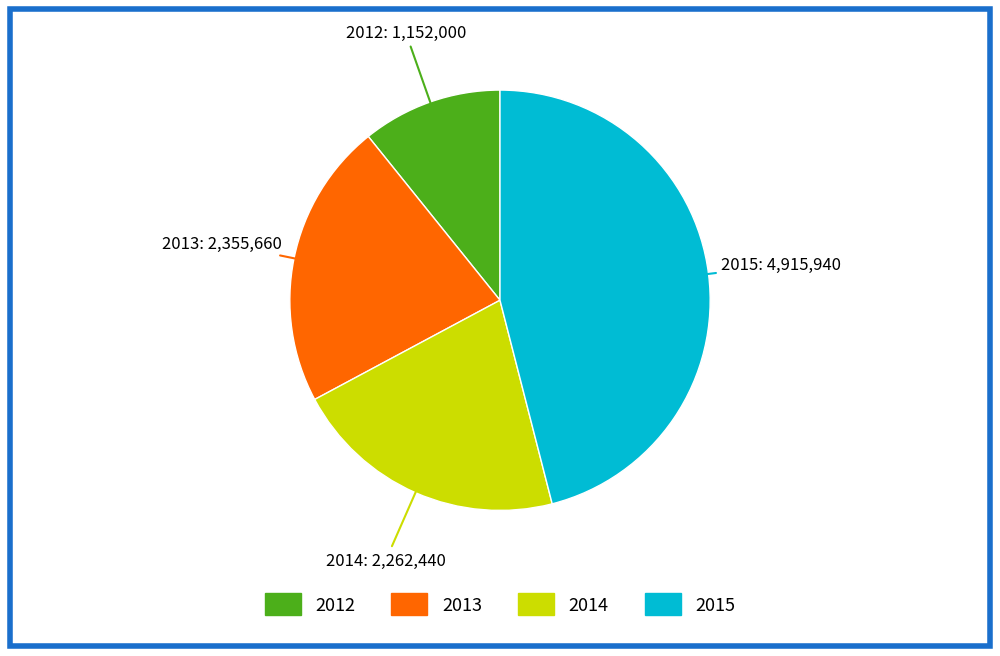

Rank the categories by value from highest to lowest.

2015, 2013, 2014, 2012